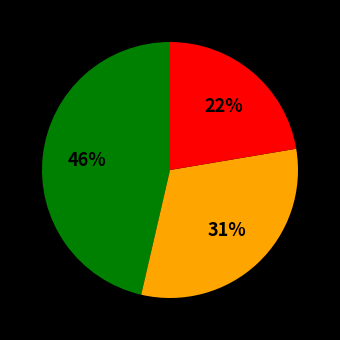

To the nearest percent, what is the difference between the largest and smallest slice percentages?

24%